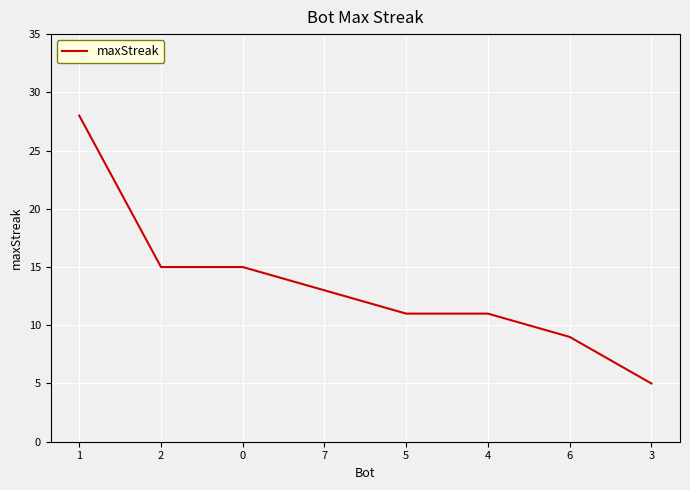

The value at 0 is 15. True or false?

True